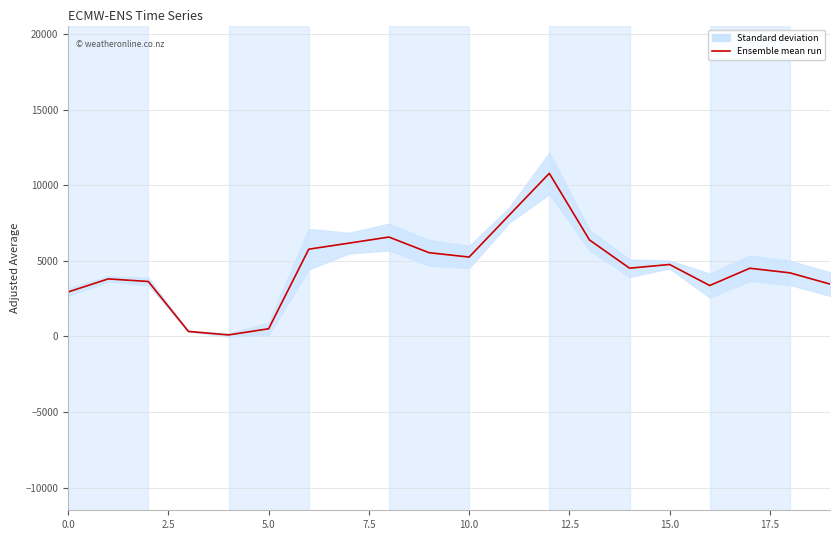

The chart shows a value of 7464.7 at 15. True or false?

False